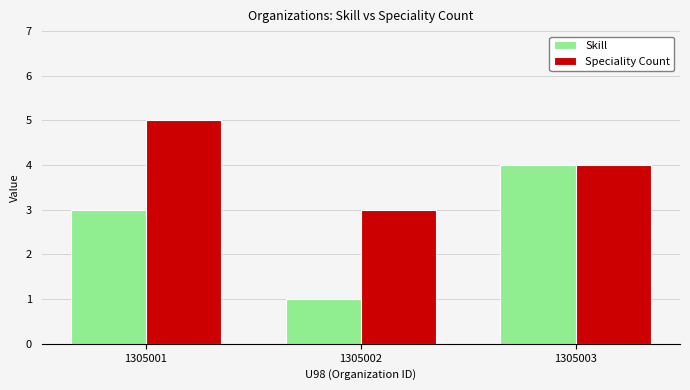

How many bars are there in each group?

2